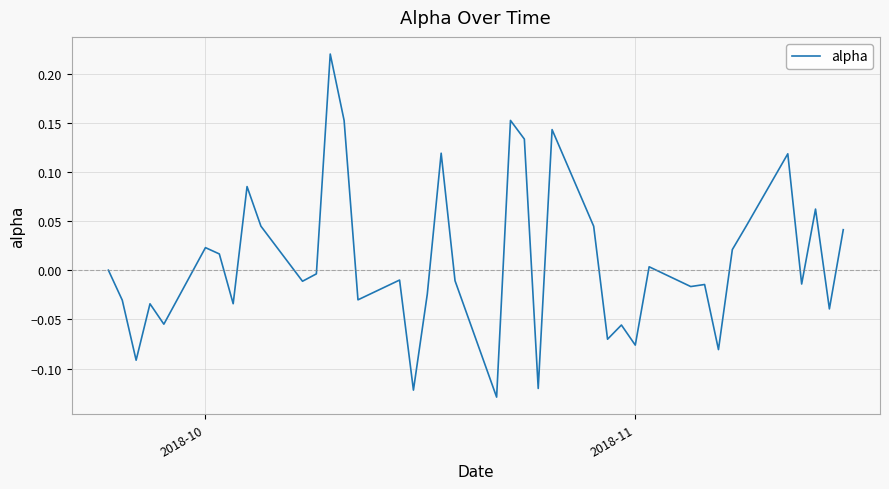

How many lines are shown in the chart?

1